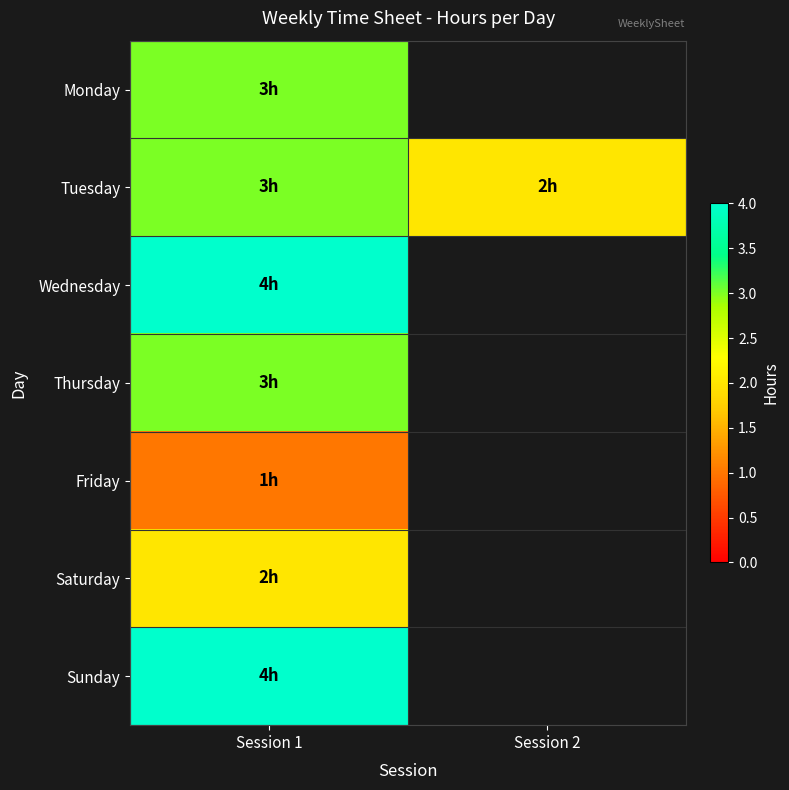

What is the maximum value for Thursday?

3.0